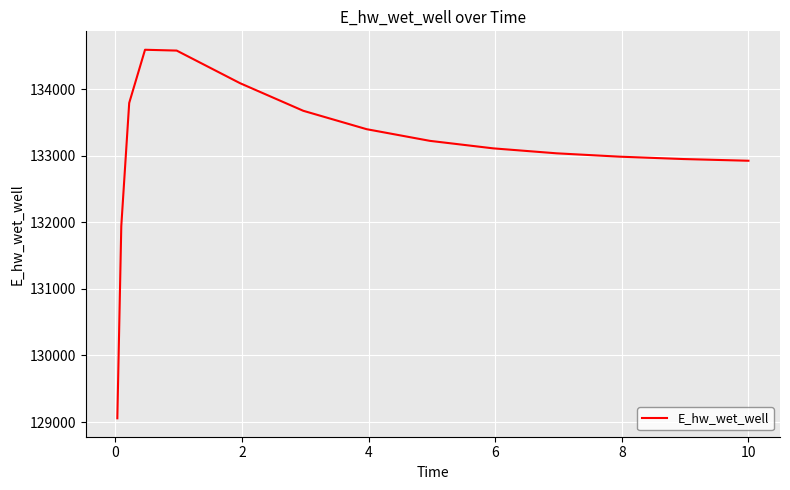

What is the maximum value shown in the chart?

134589.6